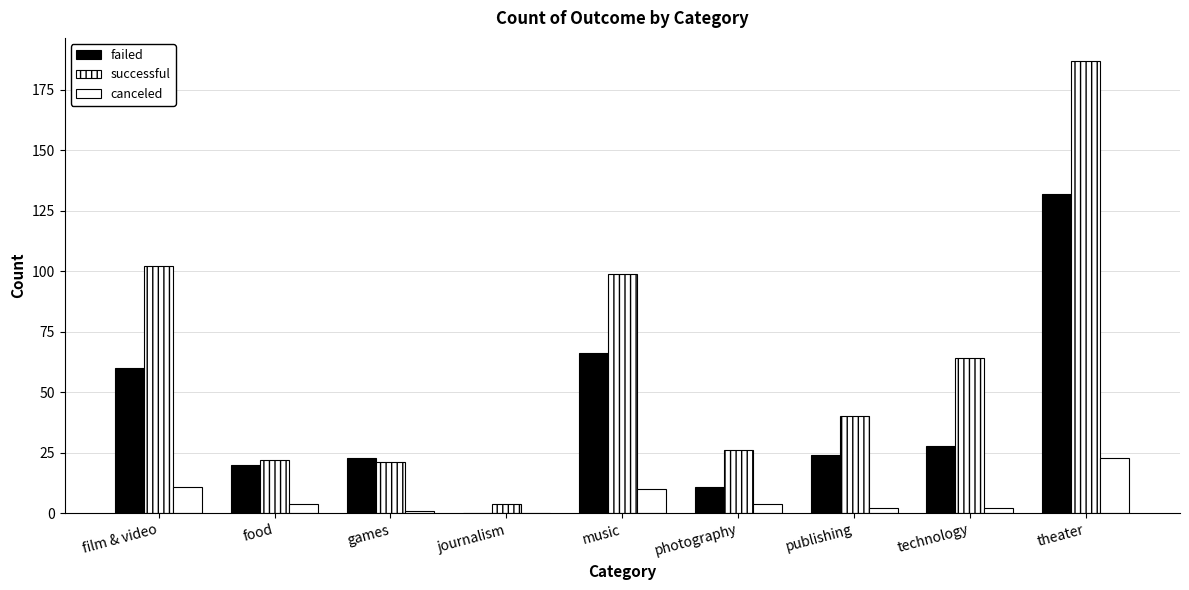

Are the bars horizontal?

No